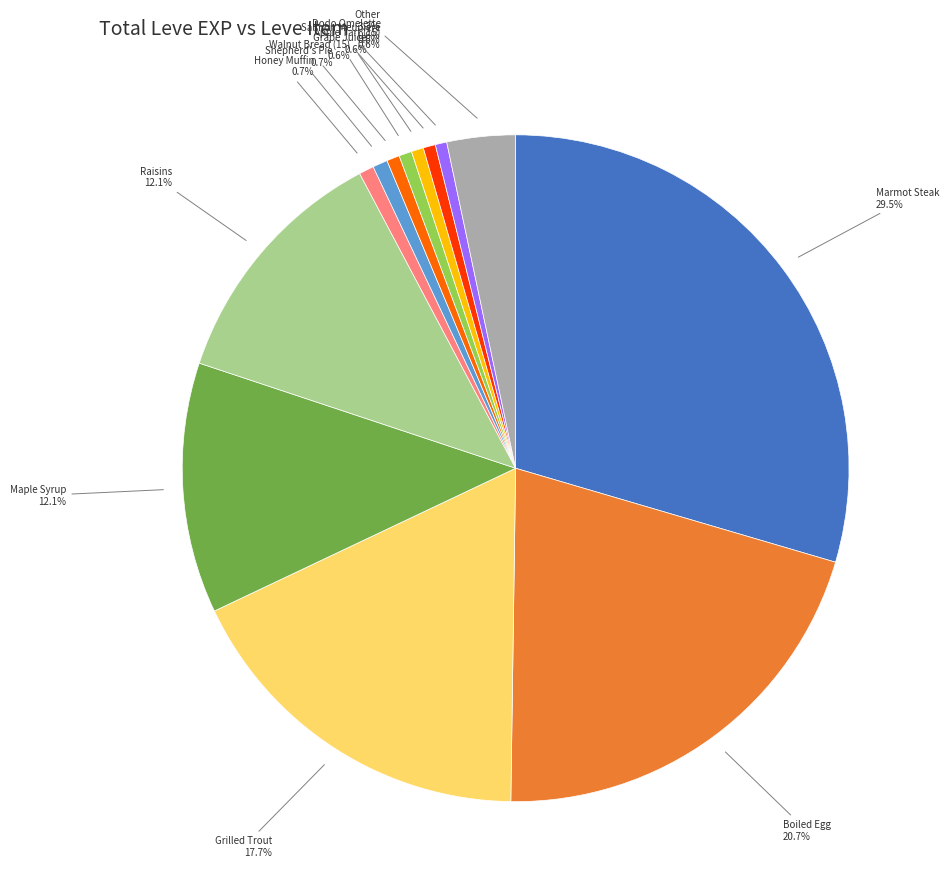

Does any single category account for the majority?

No